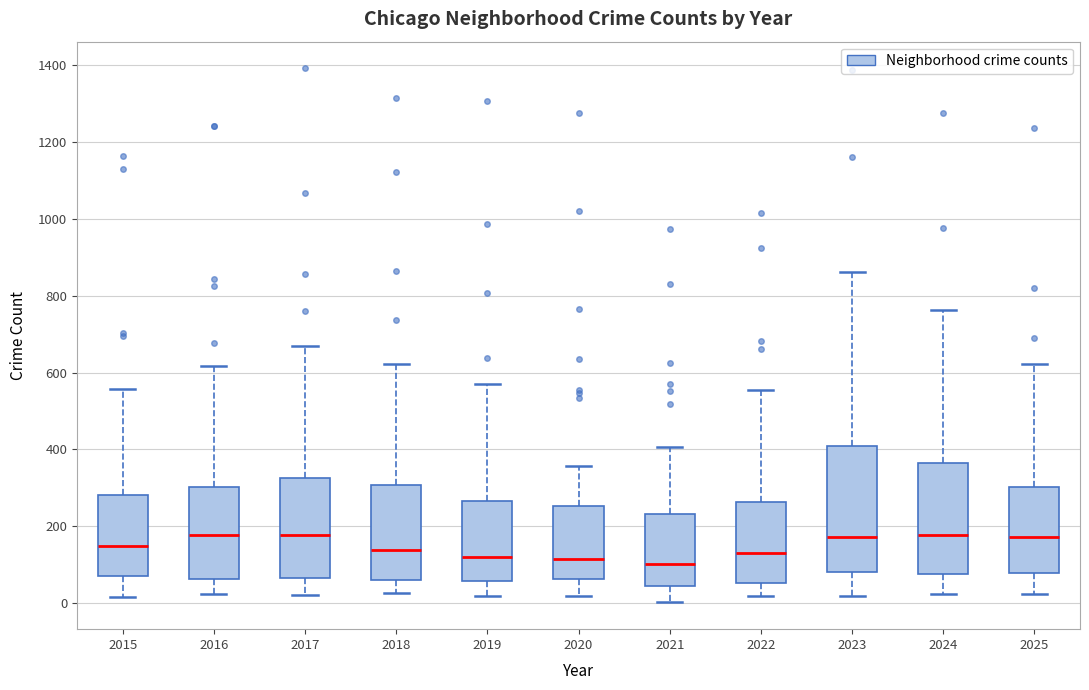

Where is the upper edge of the box at x = 2024 on the y-axis? The values are not printed on the chart, so give them approximately, as read against the axis.

360